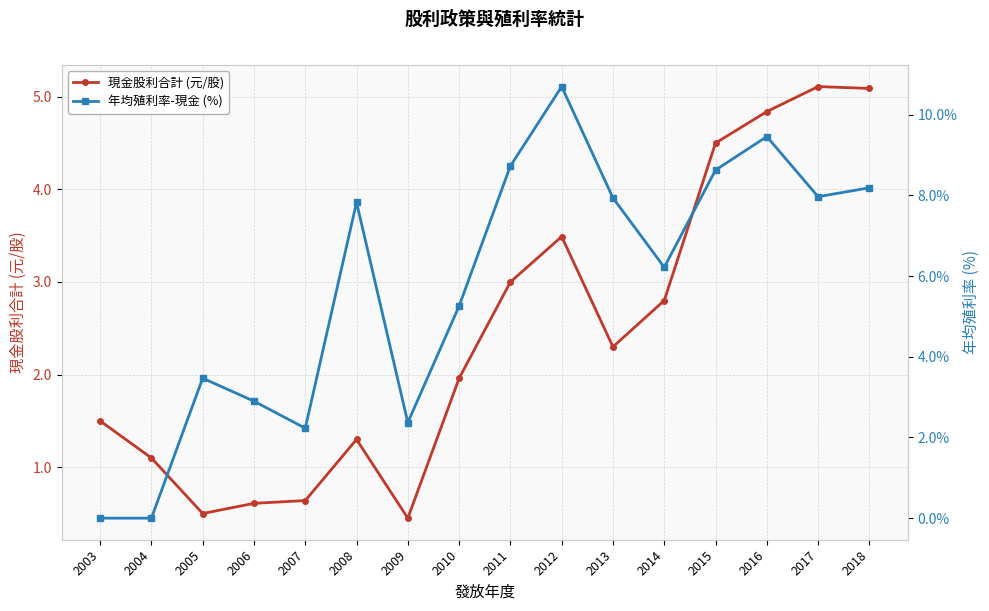

What is the value of the 現金股利合計 (元/股) point at the 9th from the left?

3.0